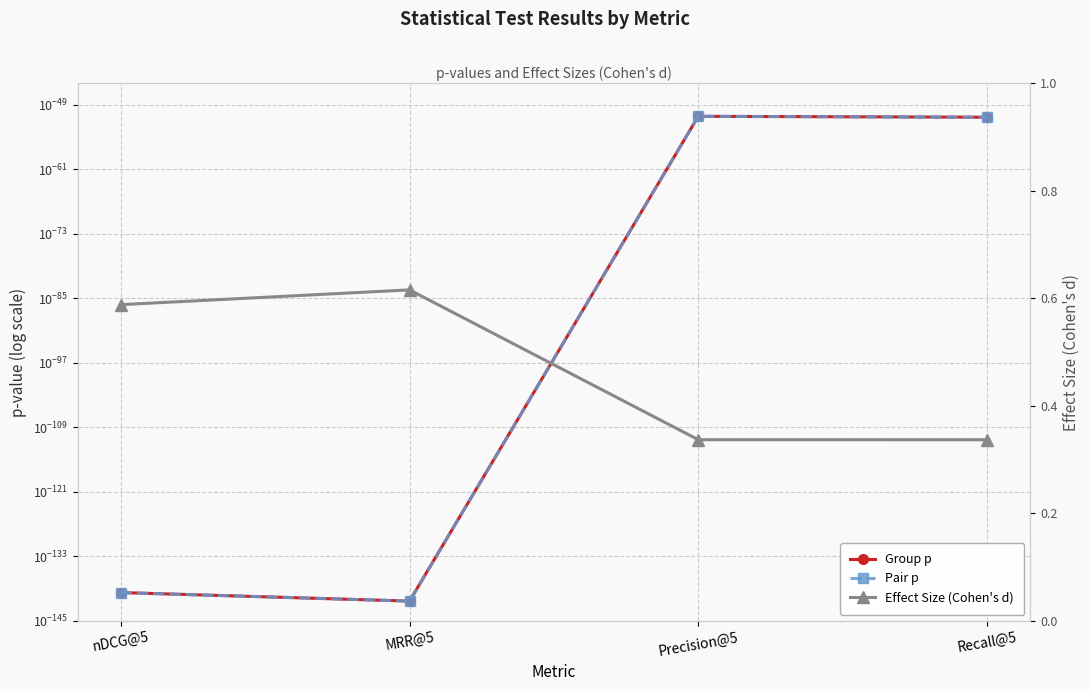

What are all the series names shown in the legend?

Group p, Pair p, Effect Size (Cohen's d)